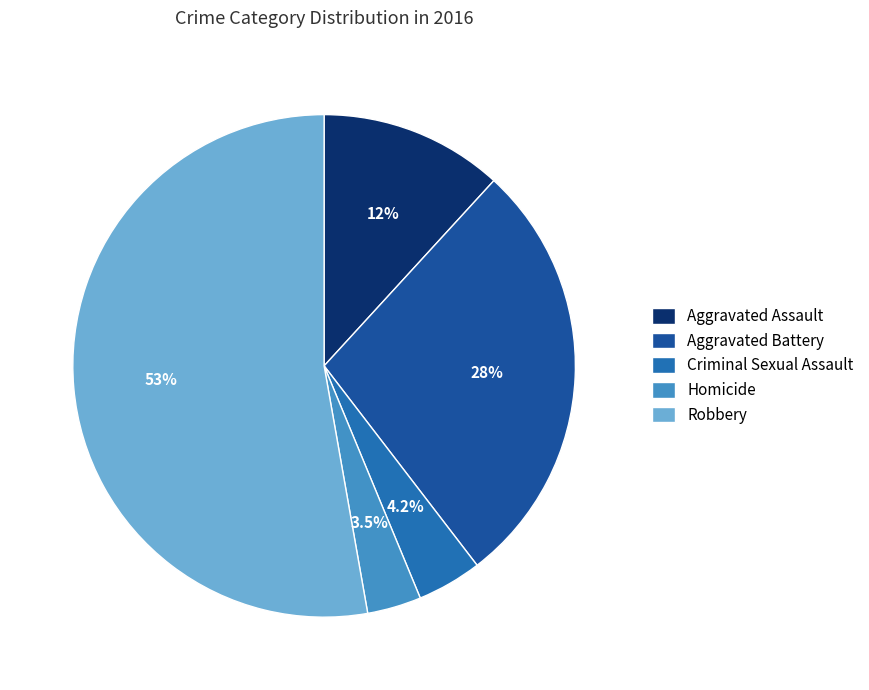

How many segments does this pie chart have?

5